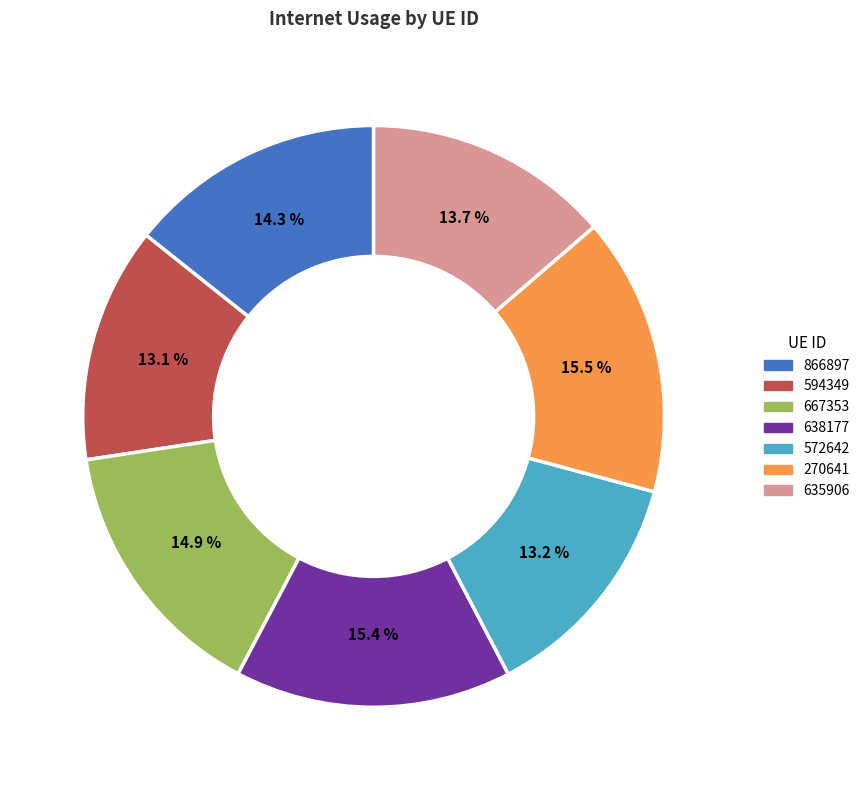

To the nearest percent, what is the difference between the largest and smallest slice percentages?

2%